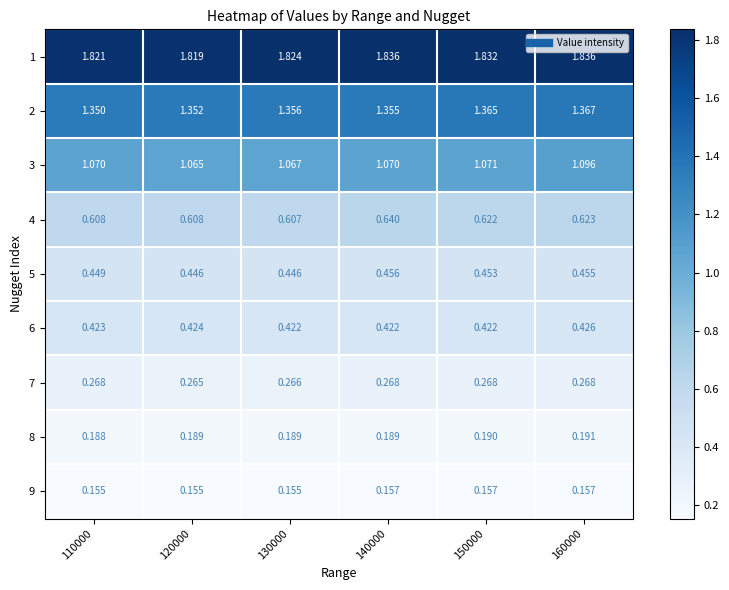

Is the value of 8 at 160000 greater than the value of 2 at 160000?

No